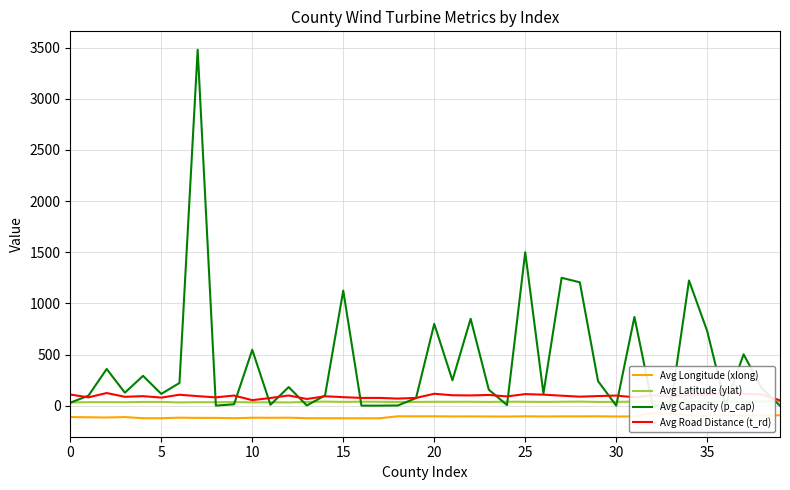

True or false: Avg Longitude (xlong) and Avg Latitude (ylat) intersect in this chart.

False